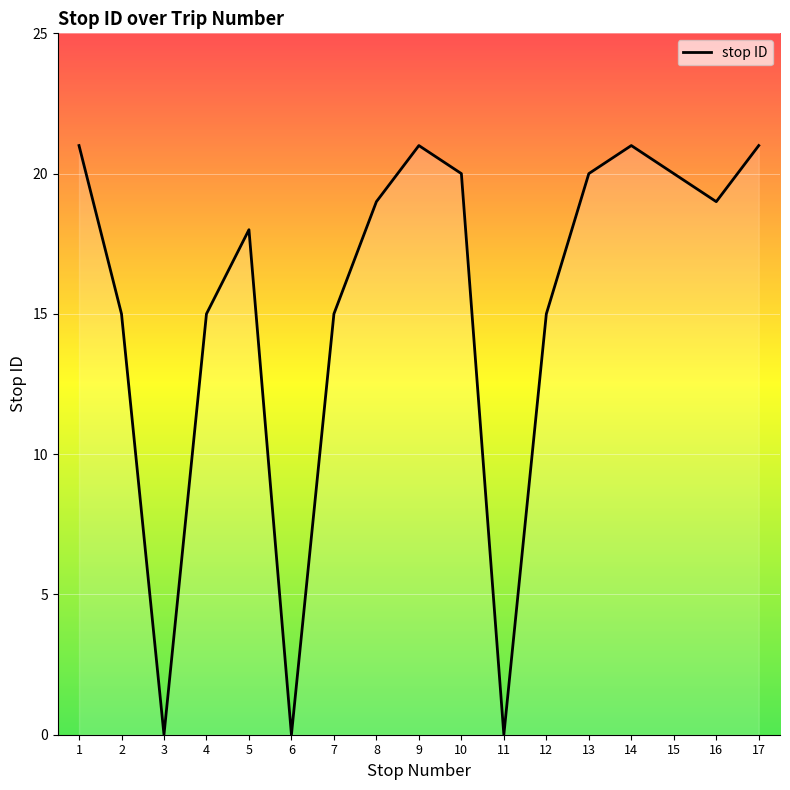

True or false: there are more than 0 points higher than both neighbors.

True